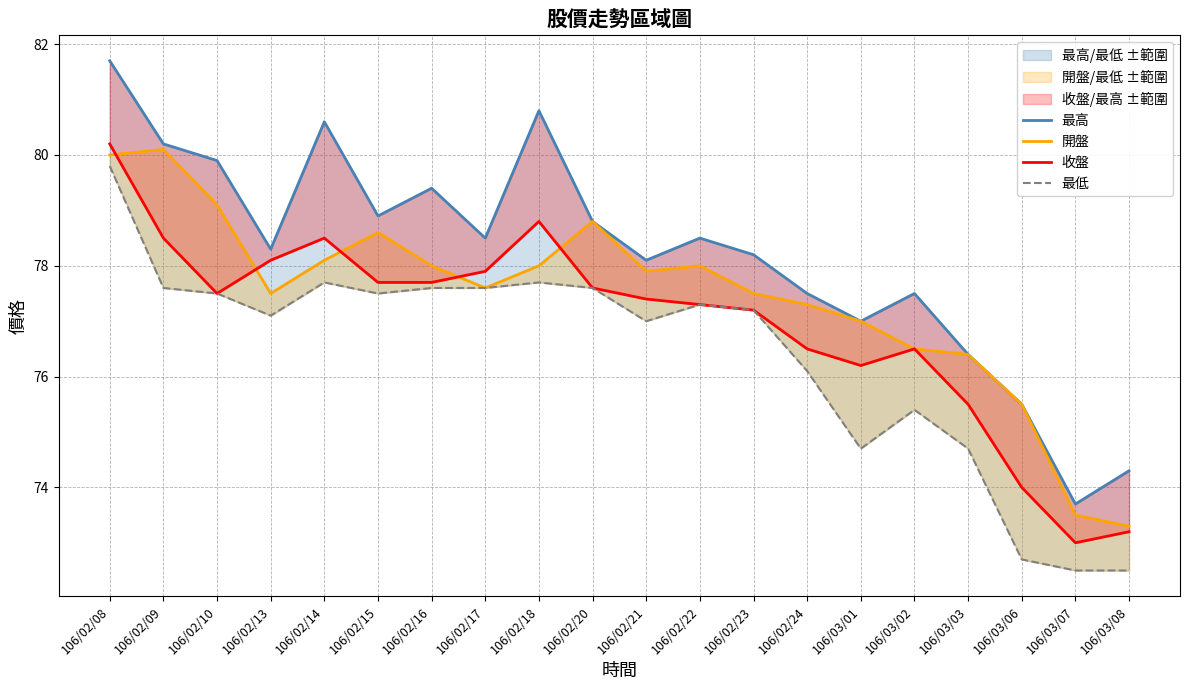

True or false: 最高 has a value of 126.2 at 106/02/10.

False